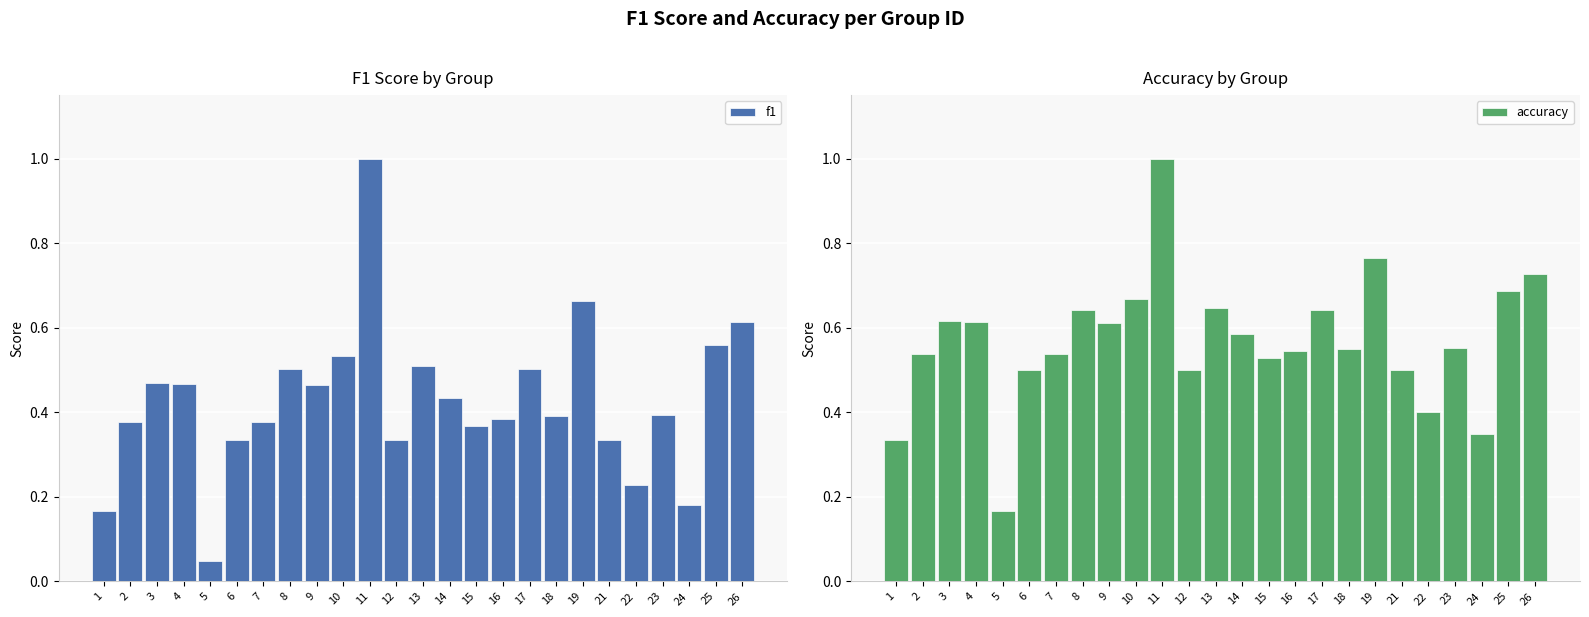

The accuracy series shows 0.1 at 18. True or false?

False